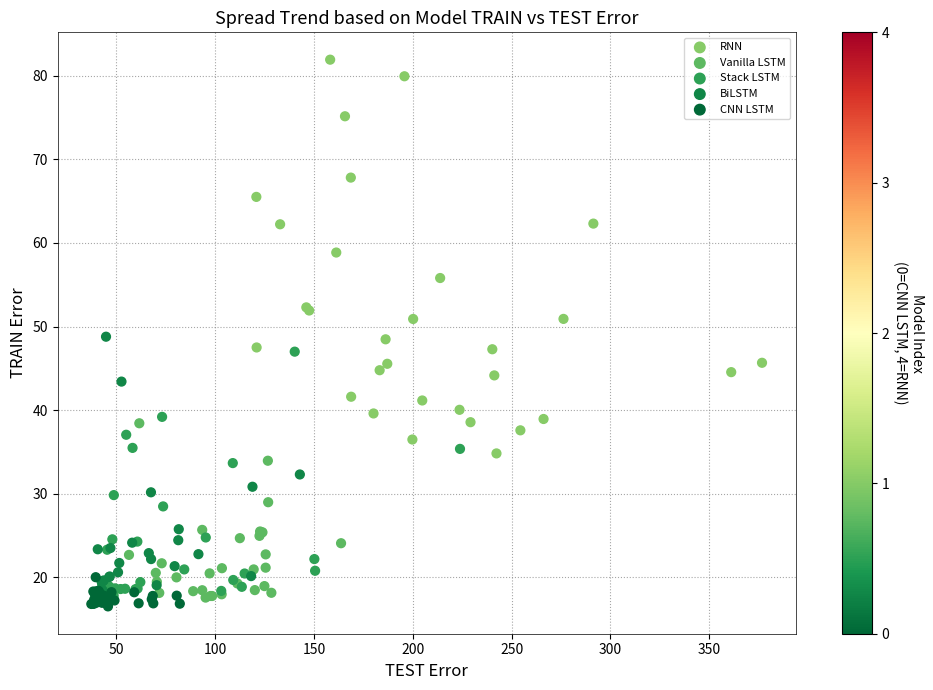

Which series reaches the minimum Y coordinate?

CNN LSTM